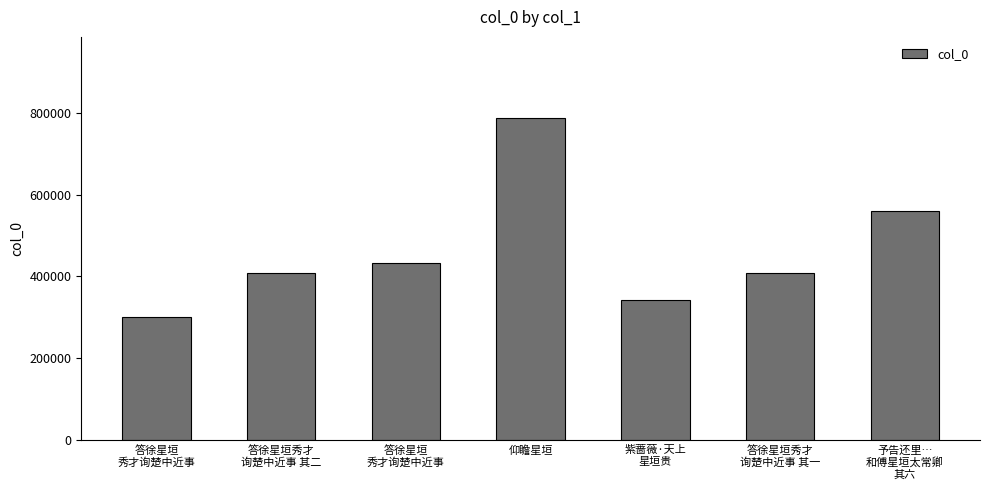

List the labels in order of value, smallest first.

答徐星垣
秀才询楚中近事, 紫蔷薇·天上
星垣贵, 答徐星垣秀才
询楚中近事 其一, 答徐星垣秀才
询楚中近事 其二, 答徐星垣
秀才询楚中近事, 予告还里…
和傅星垣太常卿
其六, 仰瞻星垣